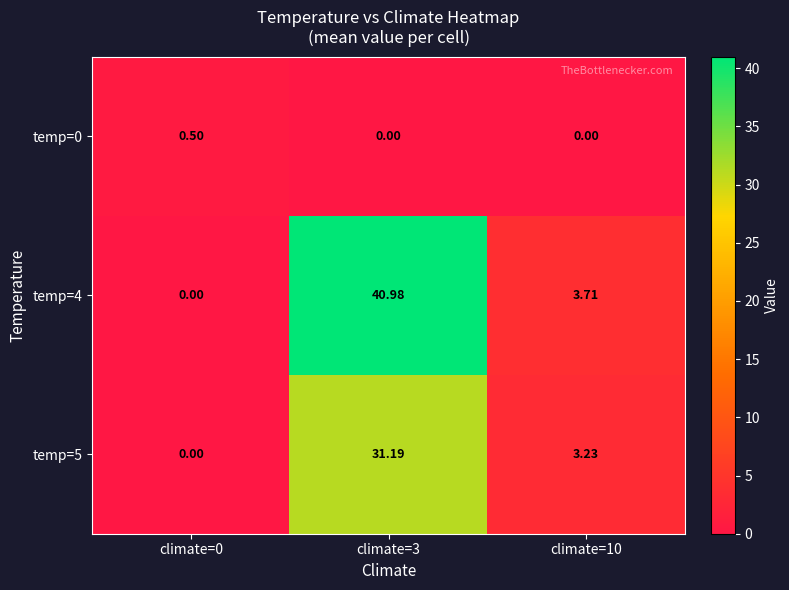

Is the value of temp=0 at climate=0 greater than the value of temp=4 at climate=0?

Yes